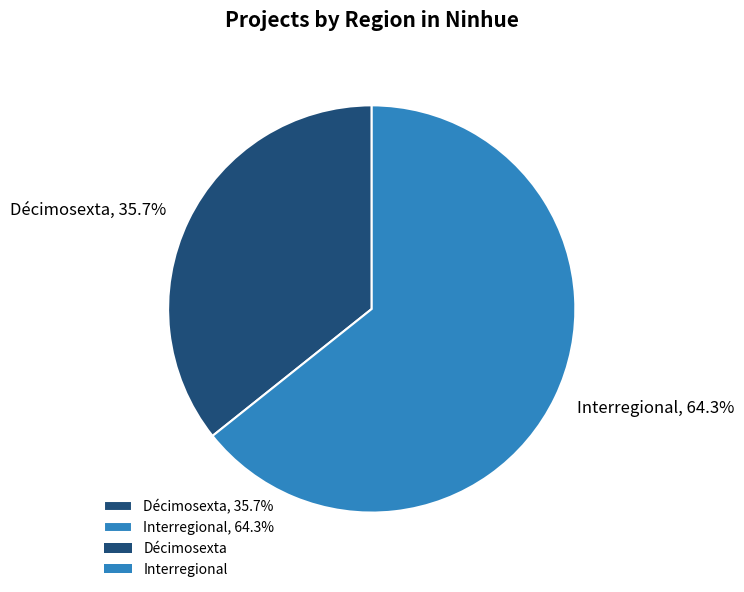

To the nearest percent, what is the difference between the Décimosexta and Interregional slice percentages?

29%